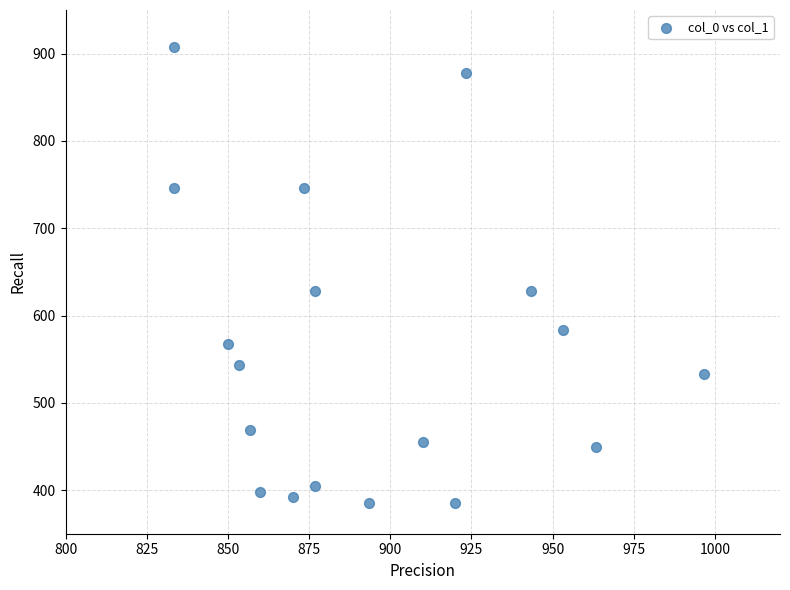

What is the range of X values (max minus min)?

163.3